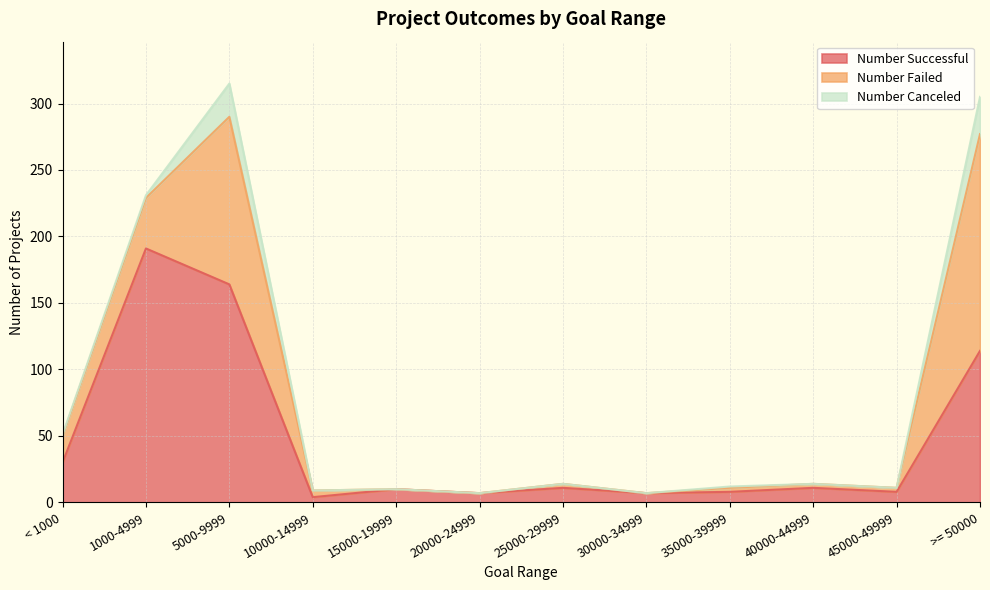

Is it true that Number Successful equals 8 at 45000-49999?

True